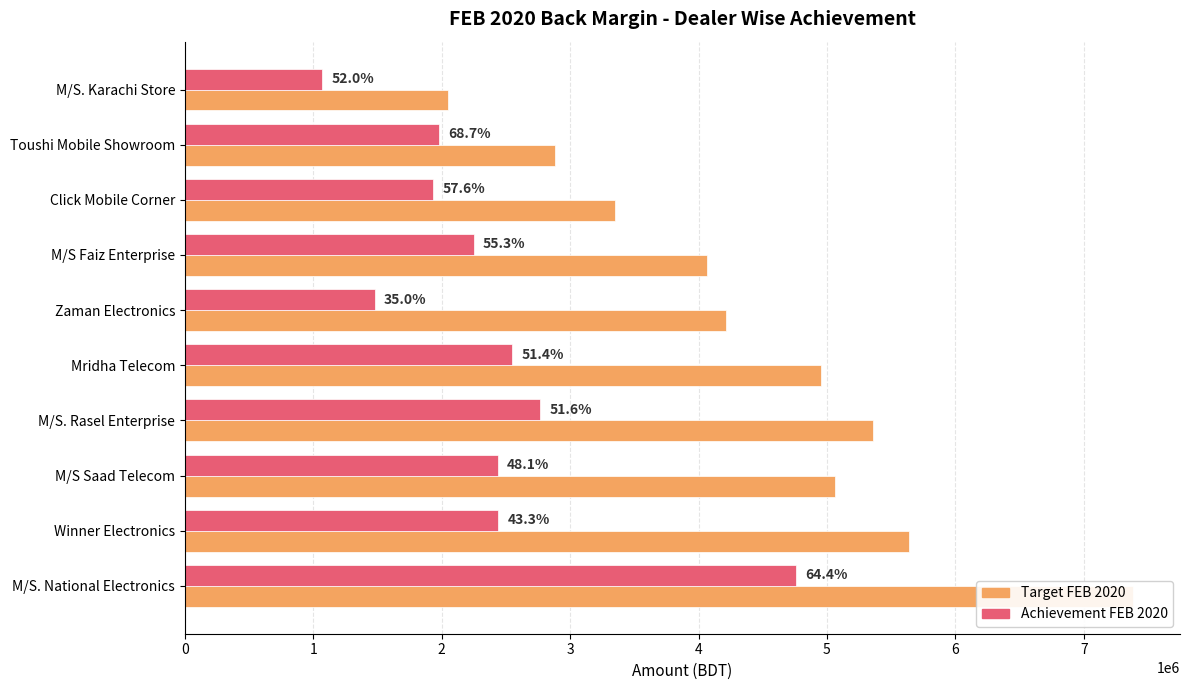

The value of Target FEB 2020 at M/S. Rasel Enterprise is 5358329.6. True or false?

True